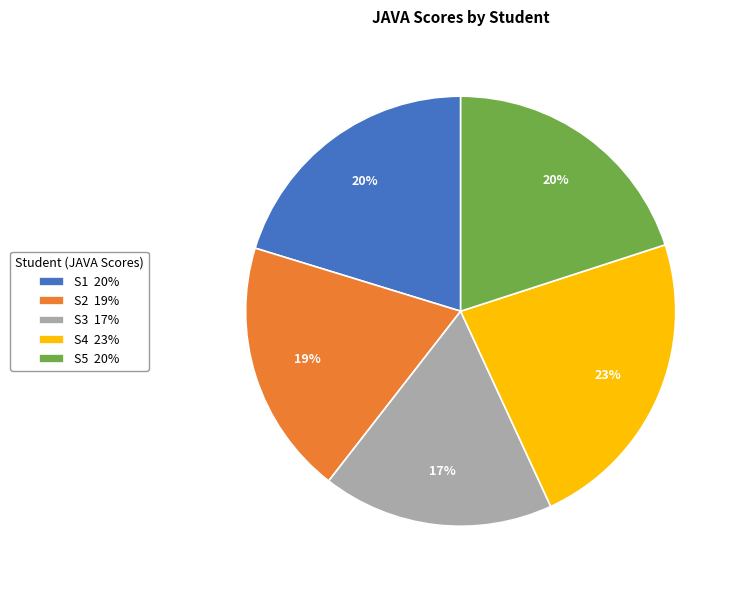

Is it true that S2 is 19% of the pie?

True